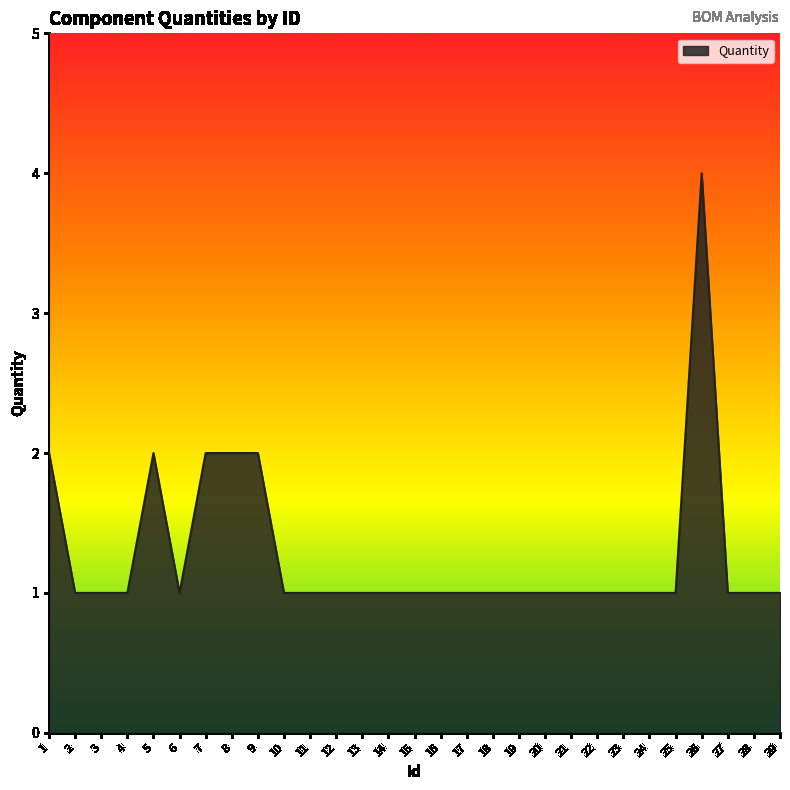

What is the sum of all values?

37